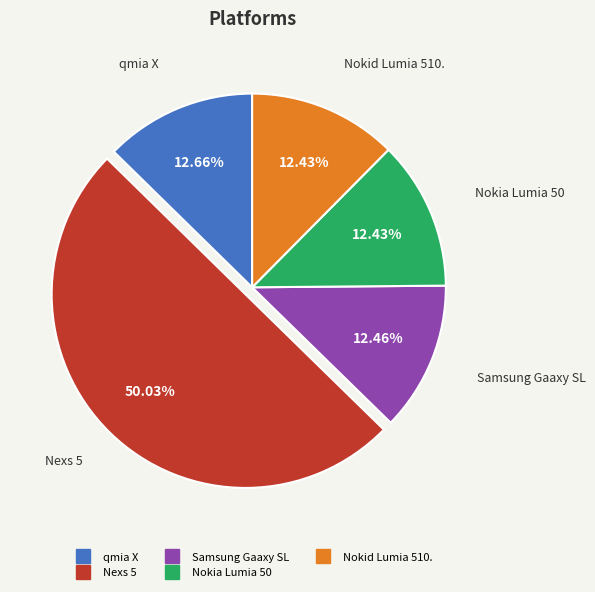

Count the number of slices in the pie.

5